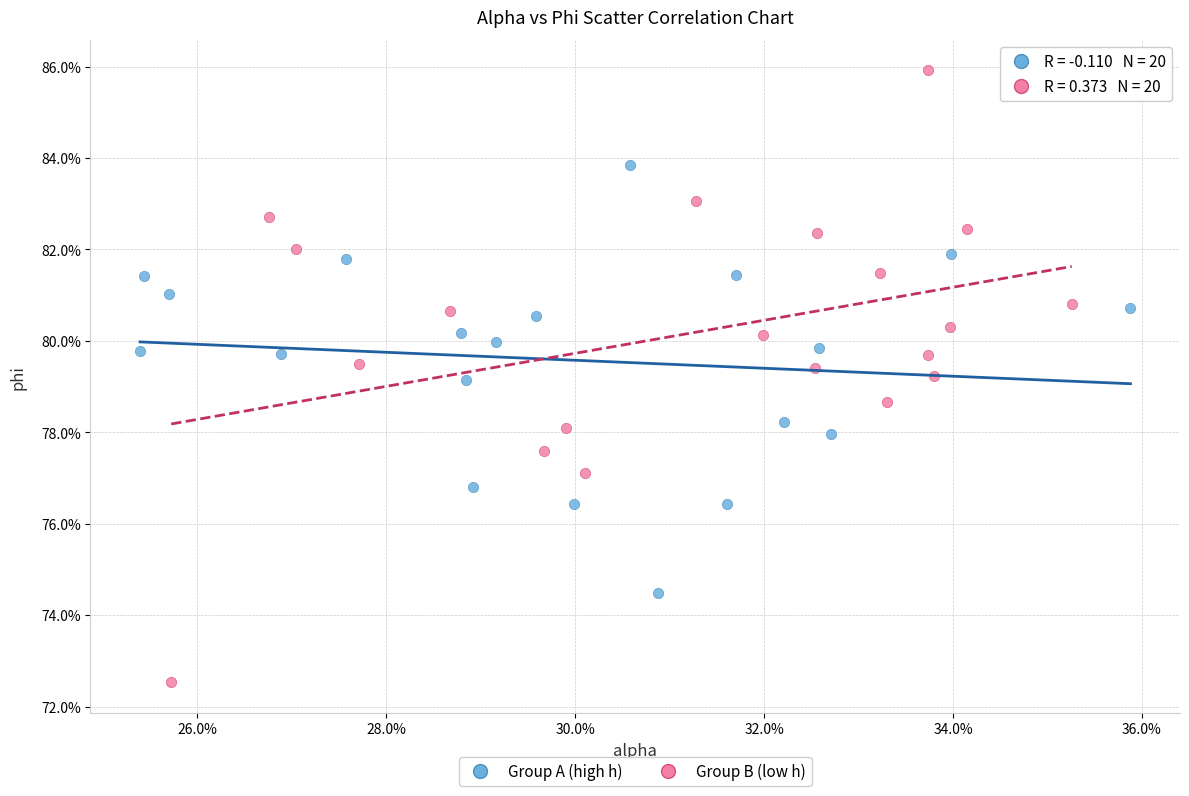

Which series reaches the minimum Y coordinate?

Group B (low h)